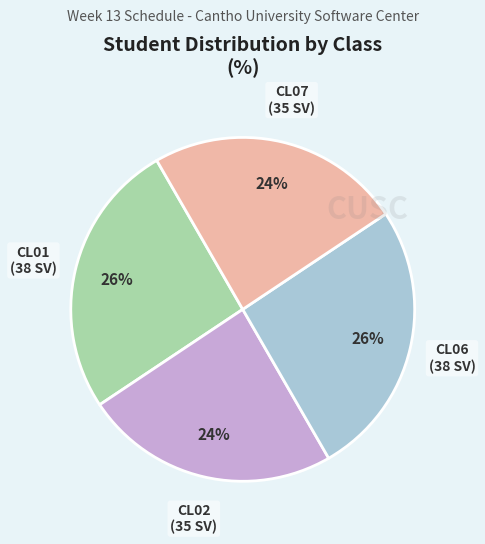

Is there a majority slice in this chart?

No